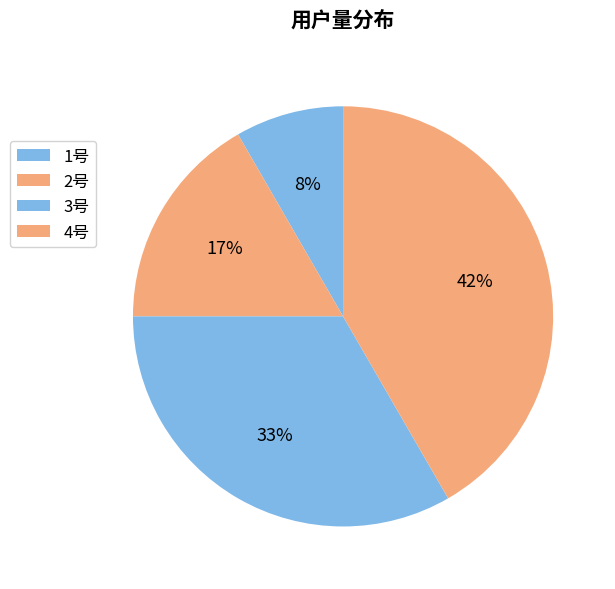

How many segments does this pie chart have?

4